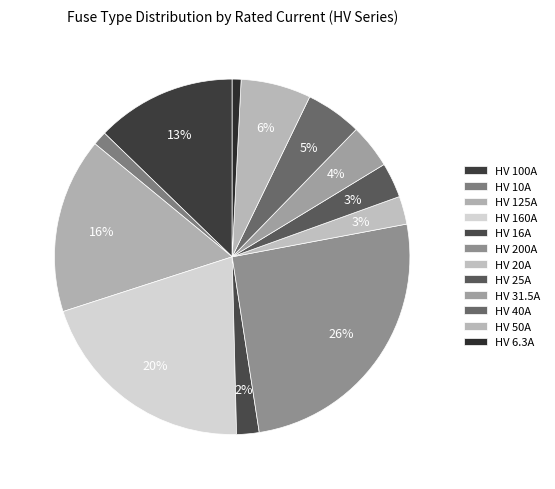

How many slices are in this pie chart?

12